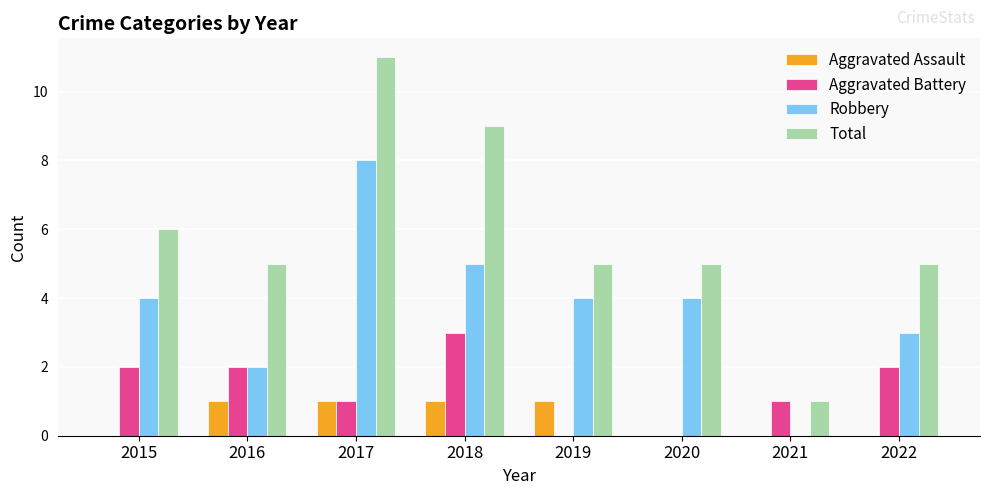

What is the sum of all Total values?

47